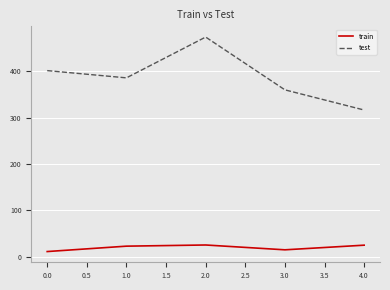

What is the lowest value of the train series?

10.7